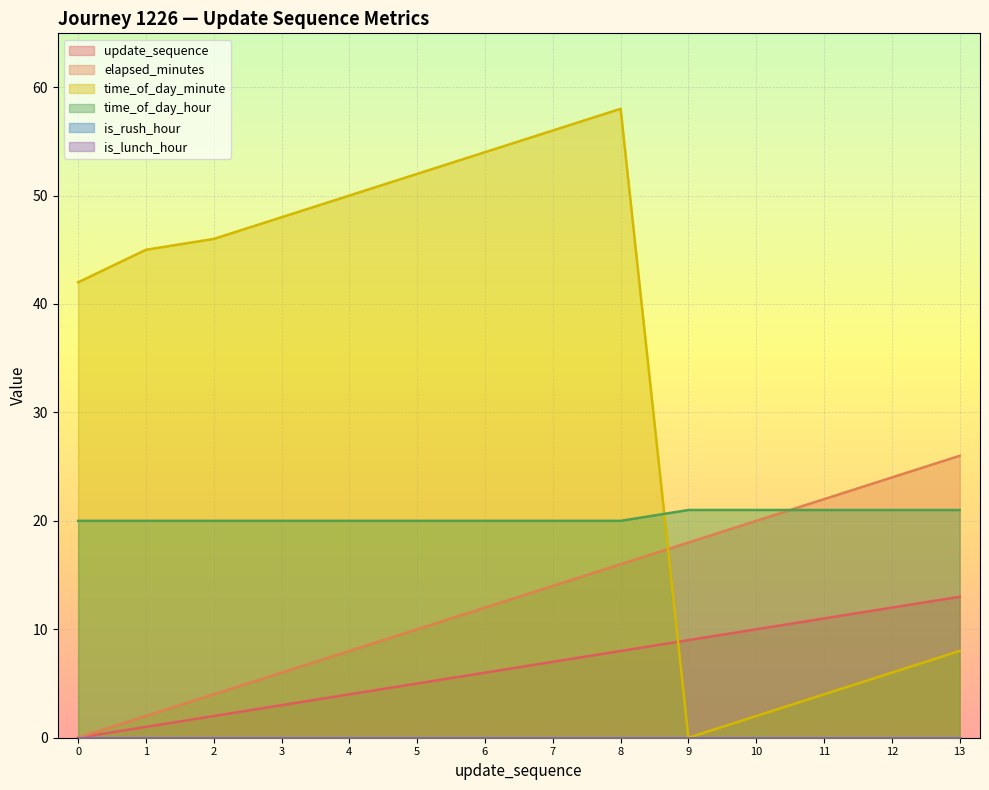

What is the value of the elapsed_minutes point at the 8th from the left?

14